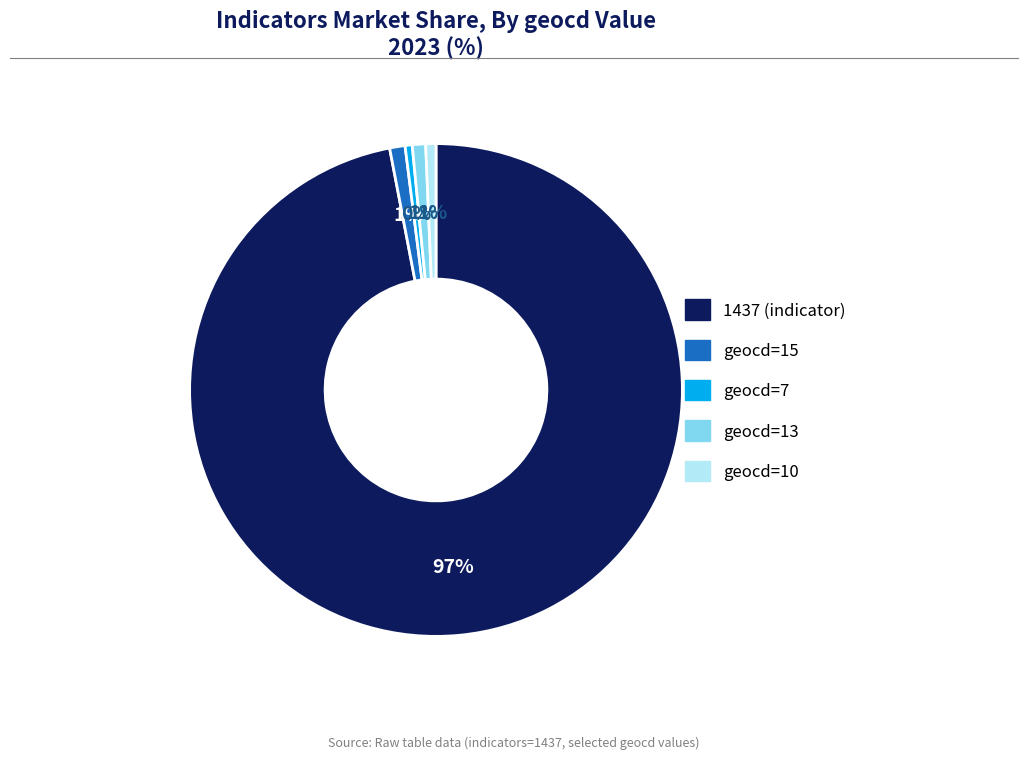

Is there a majority slice in this chart?

Yes